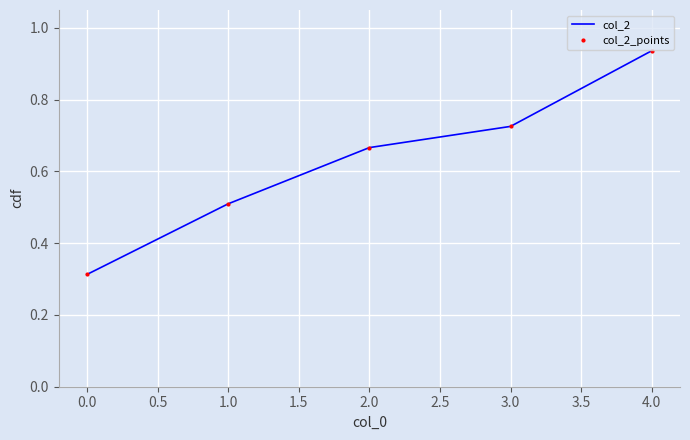

True or false: col_2_points and col_2 cross at least once.

False